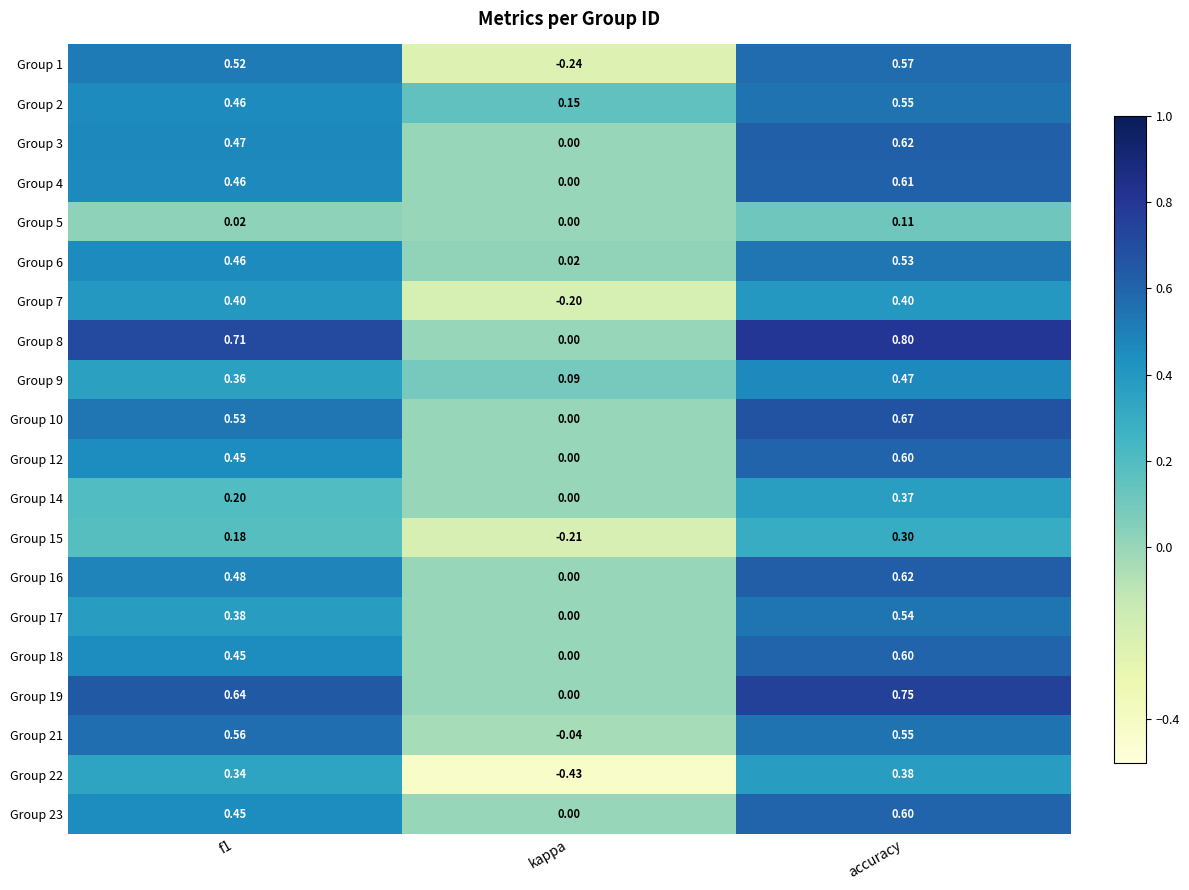

Where is Group 6 nearest to the value 0?

kappa